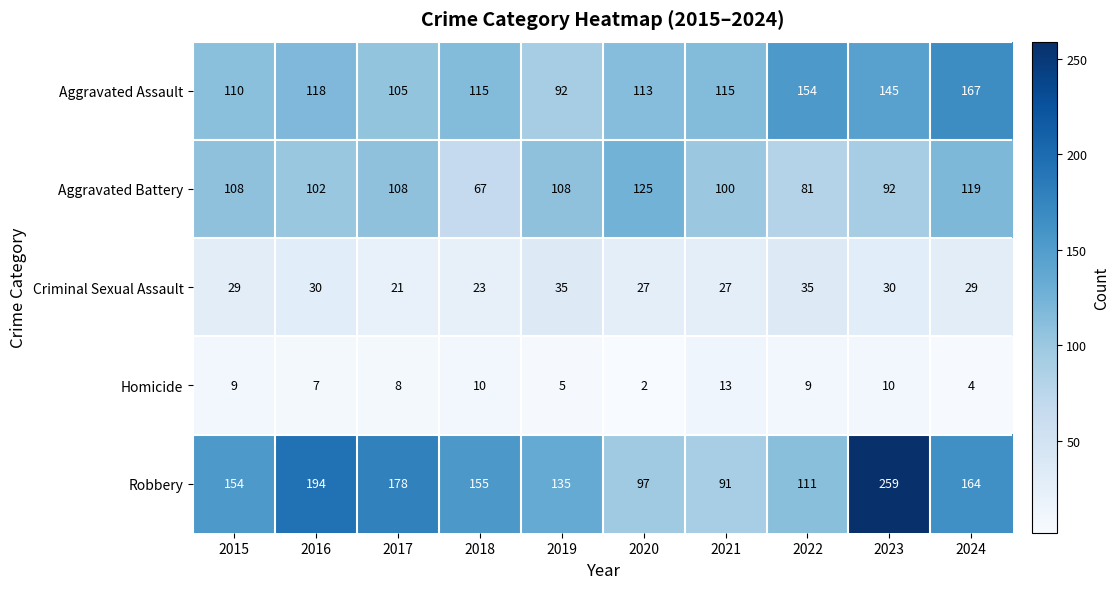

What is the approximate value of Robbery at 2015, to the nearest 10?

150